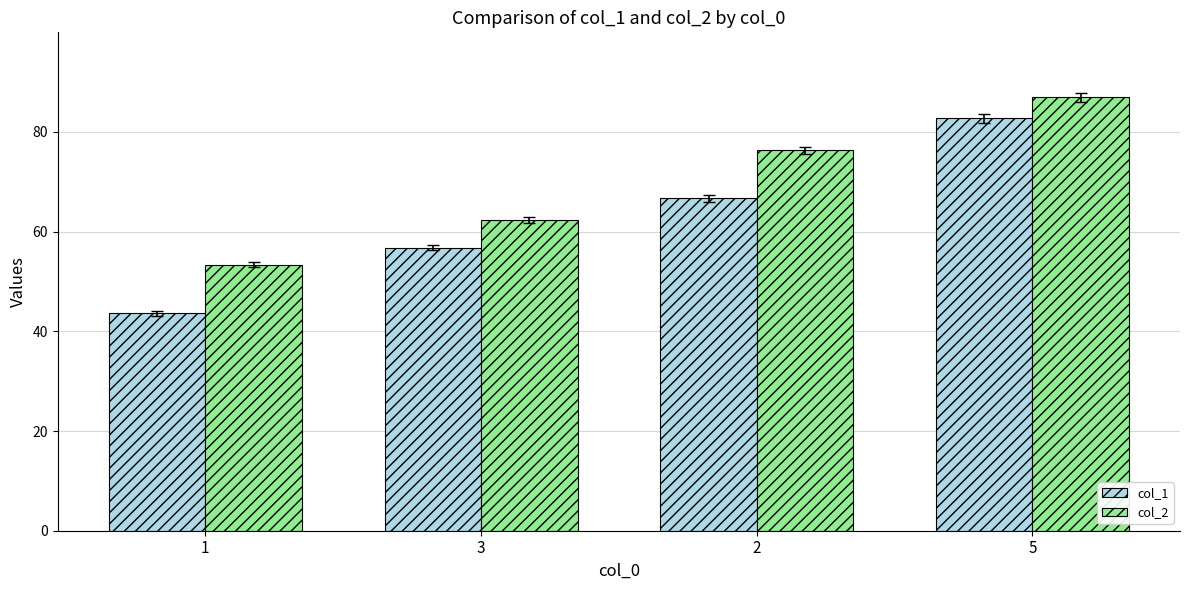

What is the average value of the col_2 series?

69.7